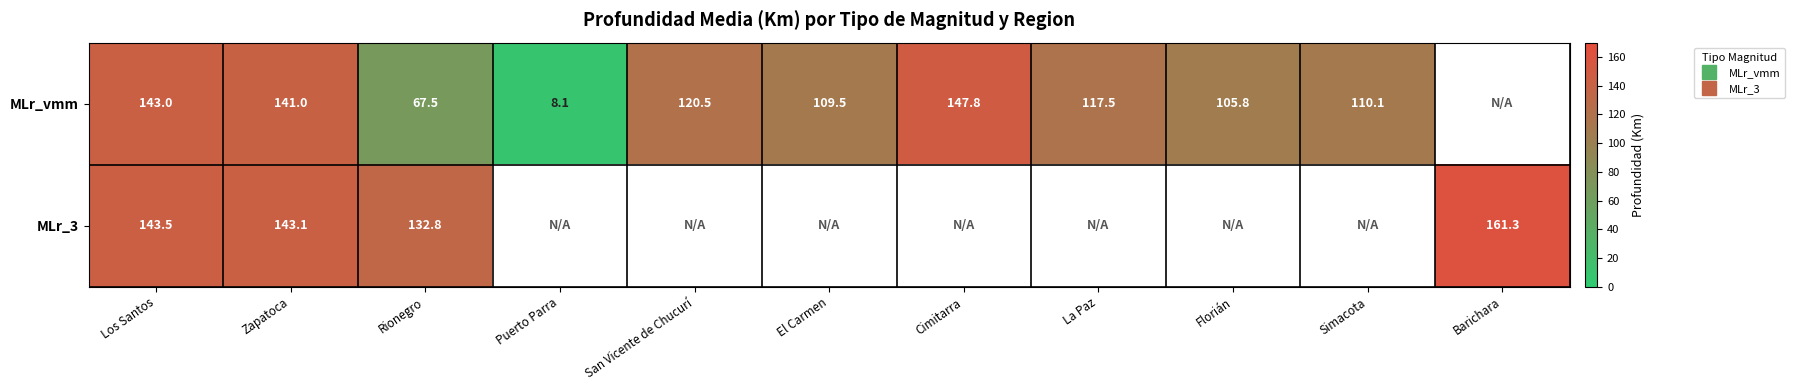

The MLr_vmm series shows 109.5 at El Carmen. True or false?

True